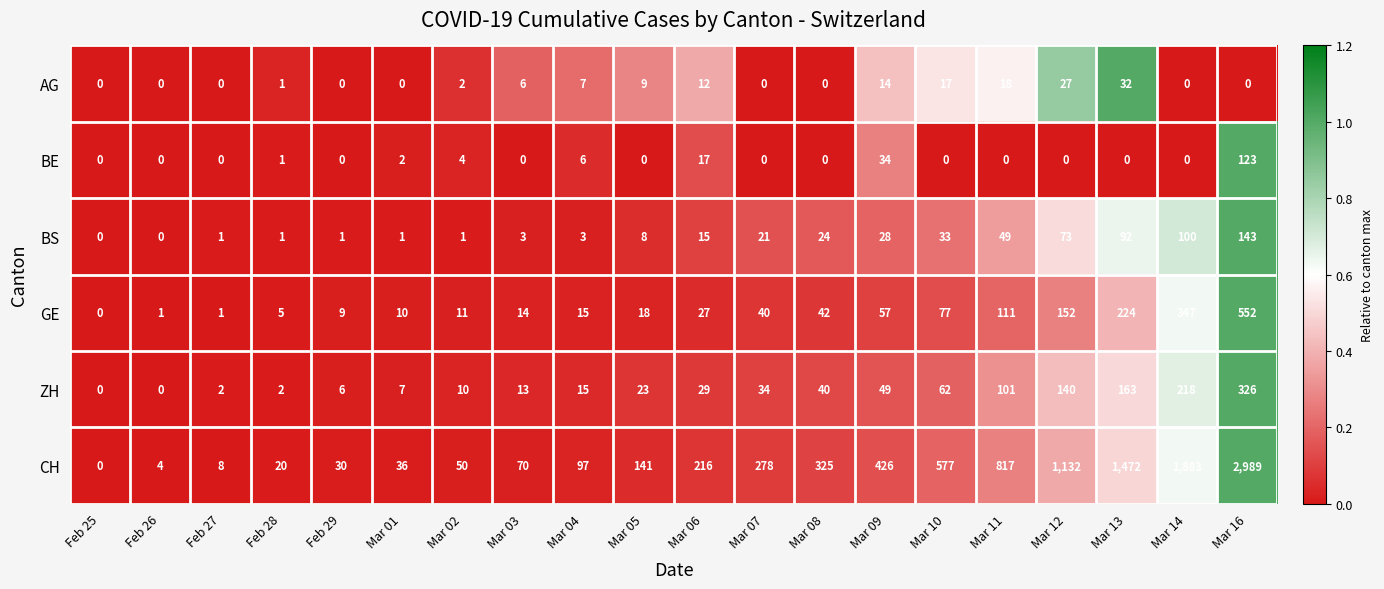

True or false: ZH has a value of 7 at Mar 01.

True